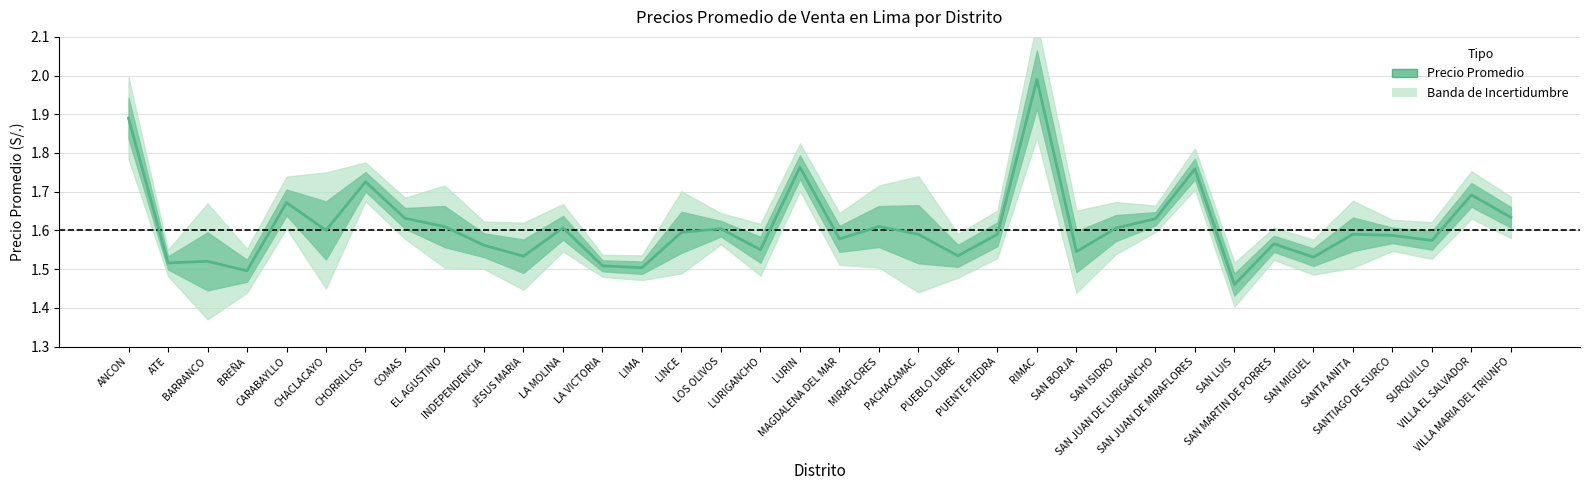

What is the ratio of the value at ATE to the value at SAN JUAN DE MIRAFLORES?

0.9